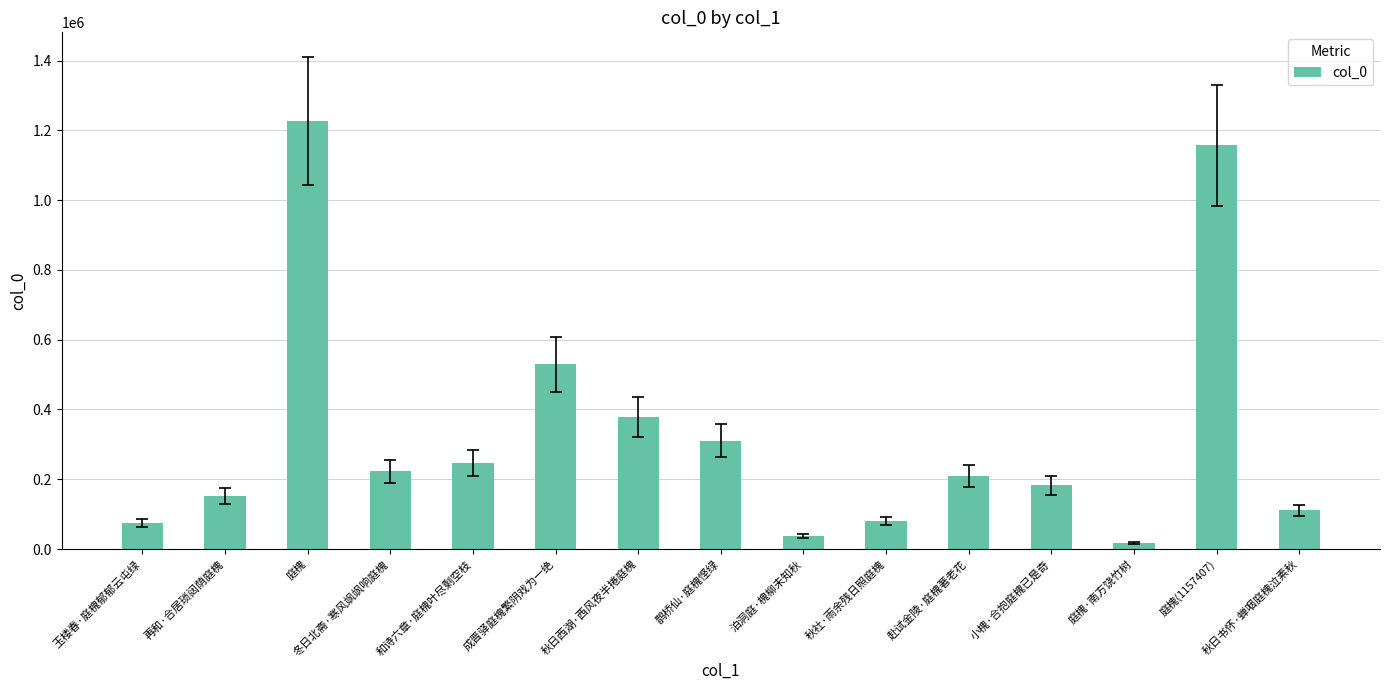

What is the difference between the second highest and second lowest values?

1118813